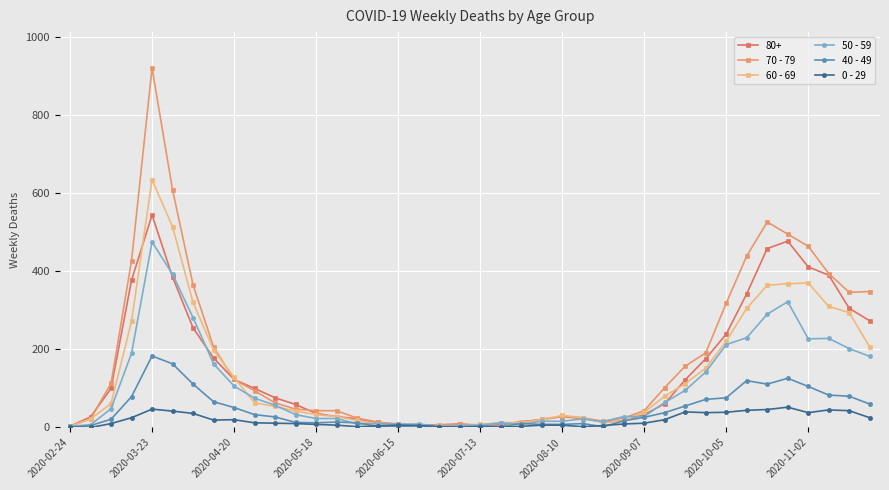

What is the greatest value displayed?

920